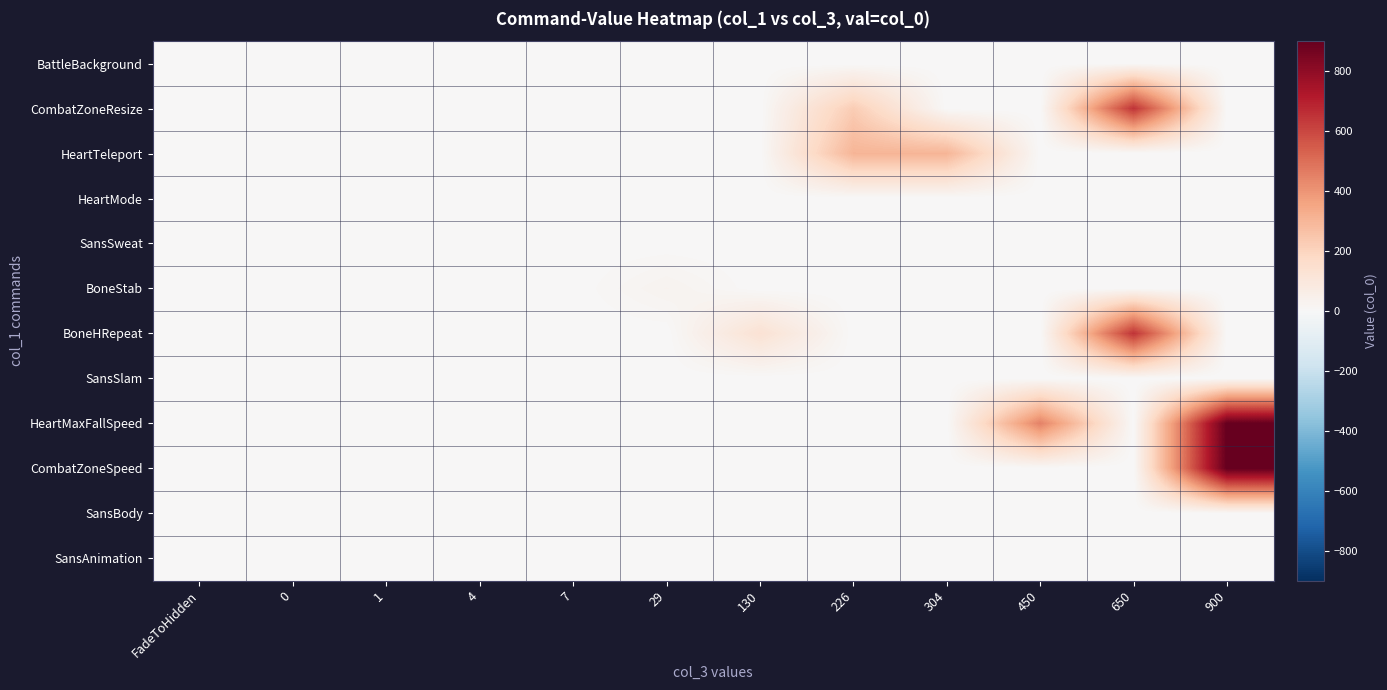

Reading left to right, what are all the values shown in this chart?

BattleBackground: FadeToHidden=0	0=0	1=0	4=0	7=0	29=0	130=0	226=0	304=0	450=0	650=0	900=0
CombatZoneResize: FadeToHidden=0	0=0	1=0	4=0	7=0	29=0	130=0	226=226	304=0	450=0	650=650	900=0
HeartTeleport: FadeToHidden=0	0=0	1=0	4=0	7=0	29=0	130=0	226=304	304=304	450=0	650=0	900=0
HeartMode: FadeToHidden=0	0=0	1=0	4=0	7=0	29=0	130=0	226=0	304=0	450=0	650=0	900=0
SansSweat: FadeToHidden=0	0=0	1=0	4=0	7=0	29=0	130=0	226=0	304=0	450=0	650=0	900=0
BoneStab: FadeToHidden=0	0=0	1=0	4=0	7=0	29=29	130=0	226=0	304=0	450=0	650=0	900=0
BoneHRepeat: FadeToHidden=0	0=0	1=1	4=0	7=0	29=0	130=130	226=0	304=0	450=0	650=650	900=0
SansSlam: FadeToHidden=0	0=0	1=0	4=0	7=0	29=0	130=0	226=0	304=0	450=0	650=0	900=0
HeartMaxFallSpeed: FadeToHidden=0	0=0	1=0	4=0	7=0	29=0	130=0	226=0	304=0	450=450	650=0	900=900
CombatZoneSpeed: FadeToHidden=0	0=0	1=0	4=0	7=0	29=0	130=0	226=0	304=0	450=0	650=0	900=900
SansBody: FadeToHidden=0	0=0	1=0	4=0	7=0	29=0	130=0	226=0	304=0	450=0	650=0	900=0
SansAnimation: FadeToHidden=0	0=0	1=0	4=0	7=0	29=0	130=0	226=0	304=0	450=0	650=0	900=0